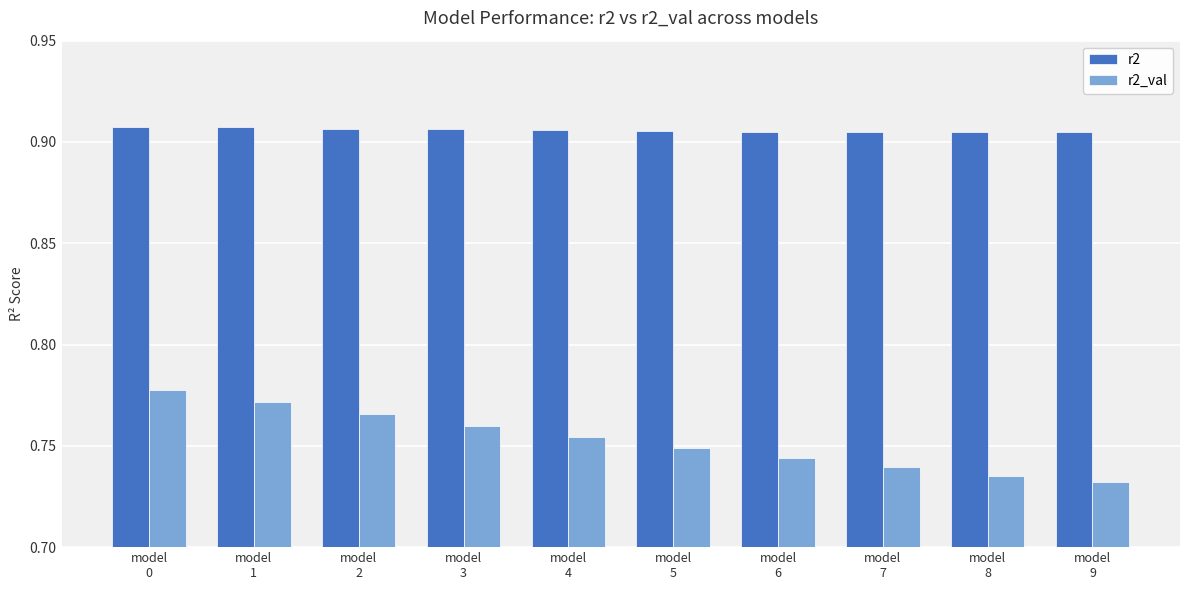

Count the r2 values in the range 0 to 1.

10